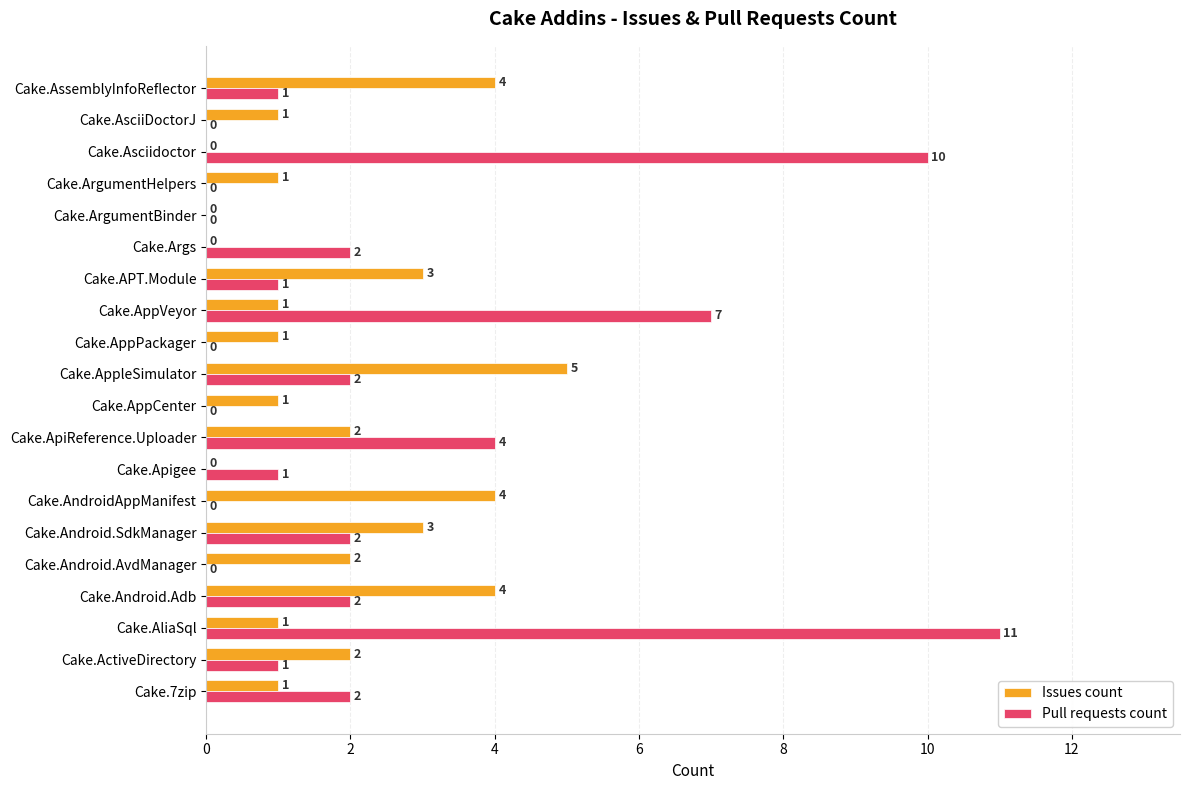

What is the approximate value of Pull requests count at Cake.AliaSql, to the nearest 5?

10